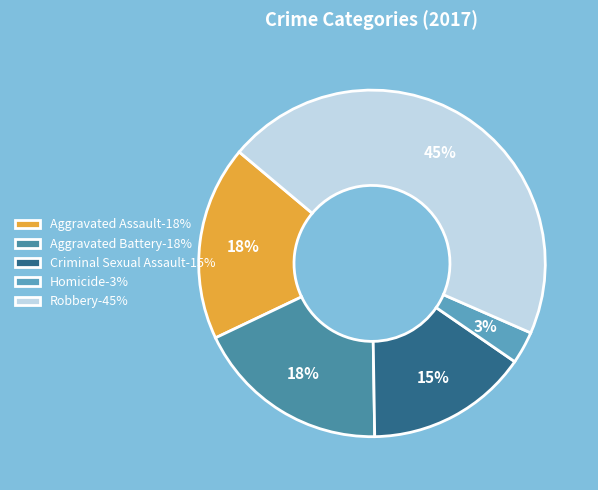

To the nearest percent, what percentage of the pie is Robbery?

45%